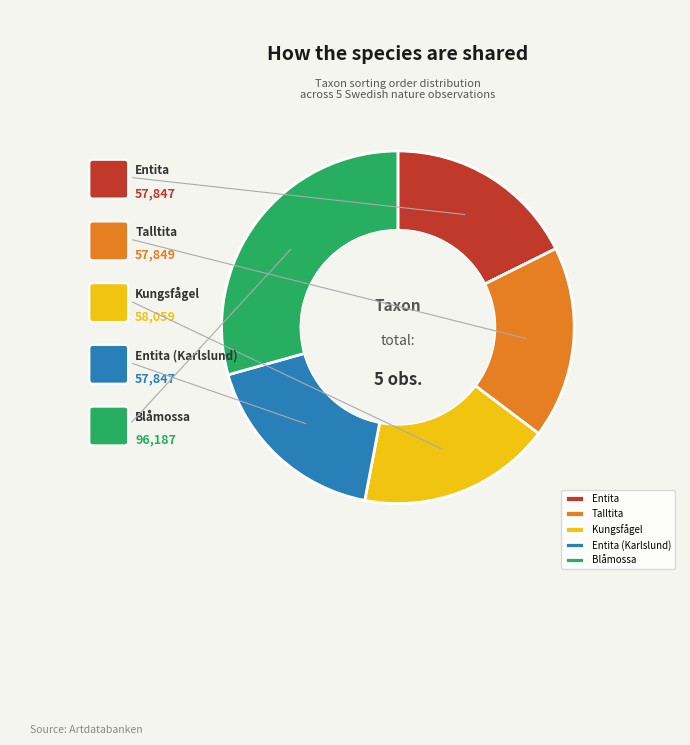

Count the number of slices in the pie.

5